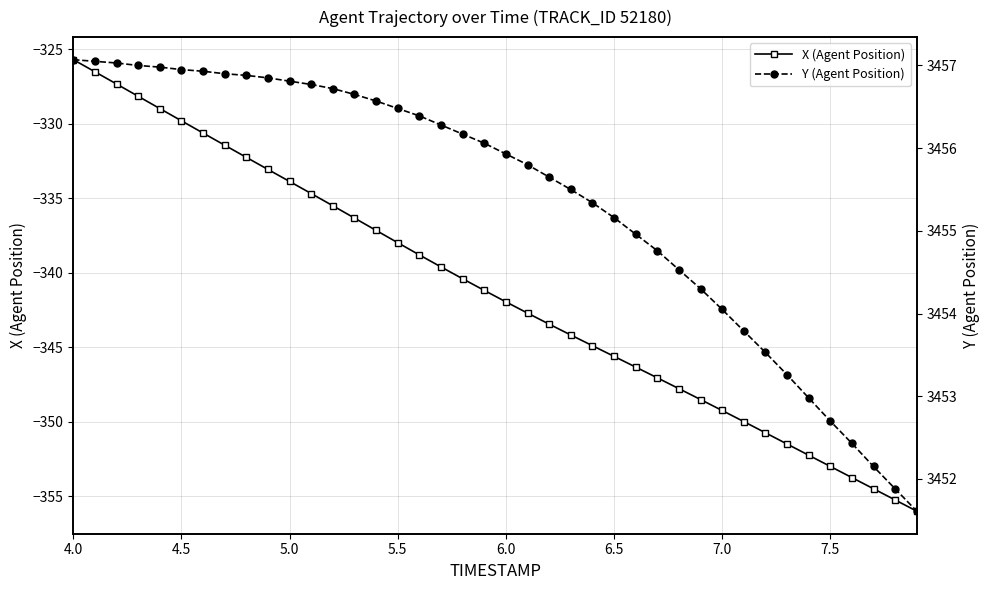

Which series has the largest total across all categories?

Y (Agent Position)